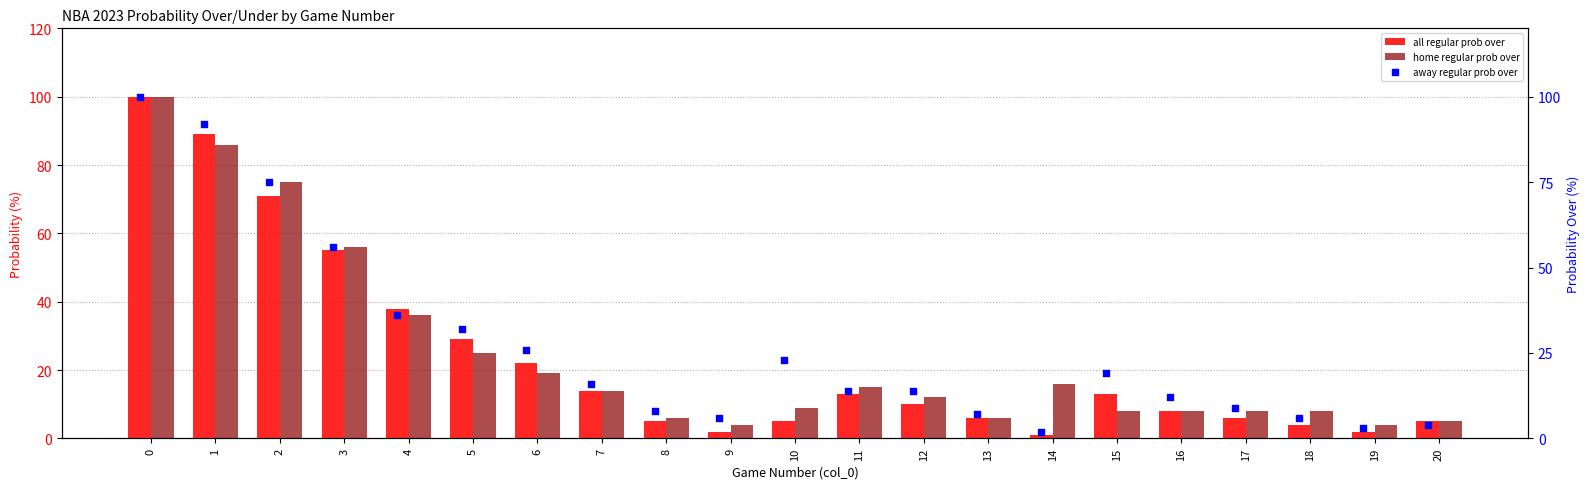

Which series has the largest total across all categories?

away regular prob over